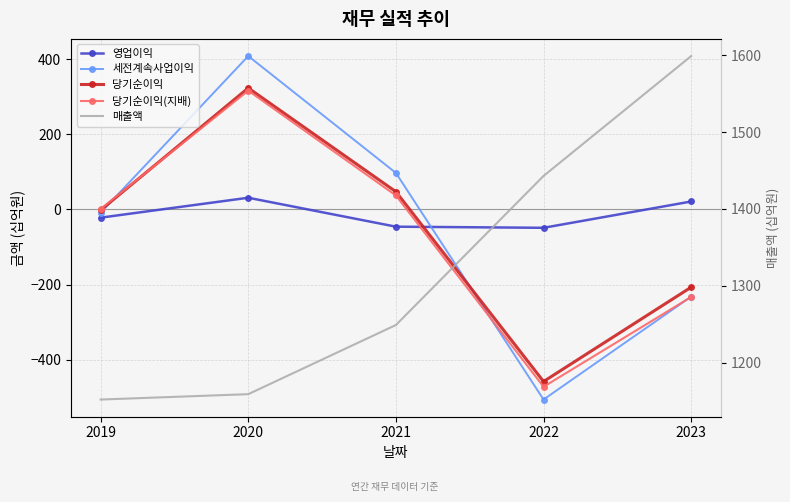

What is the maximum value for 매출액?

1599